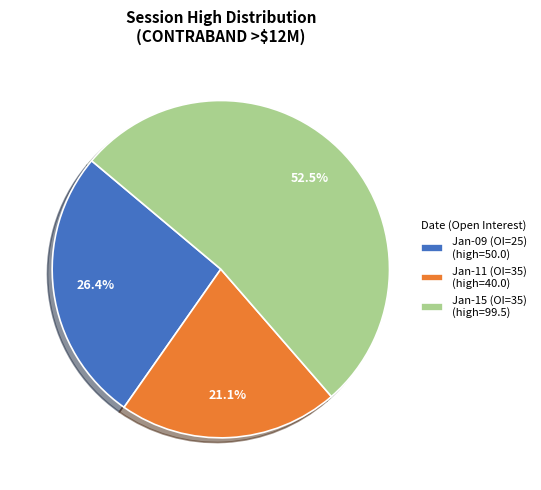

To the nearest percent, what is the difference between the largest and smallest slice percentages?

31%